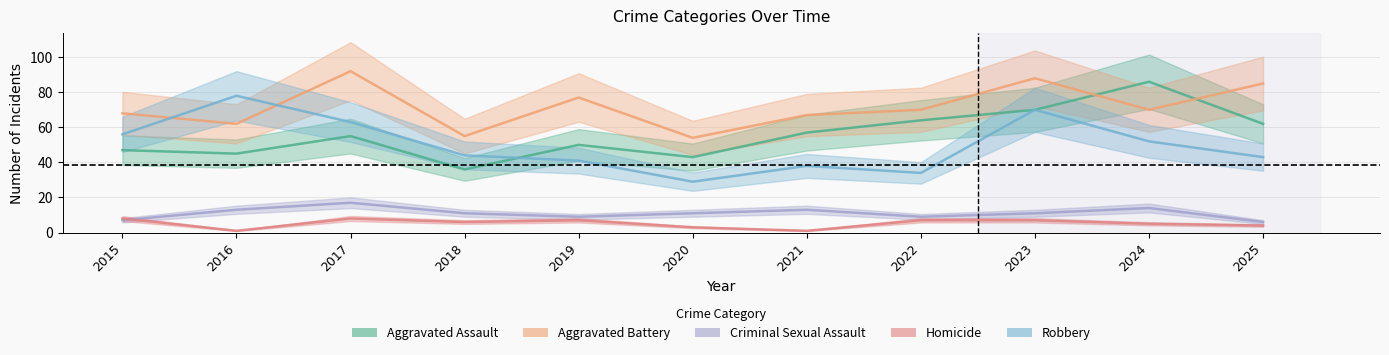

What is the value of the Homicide point at the 2nd from the left?

1